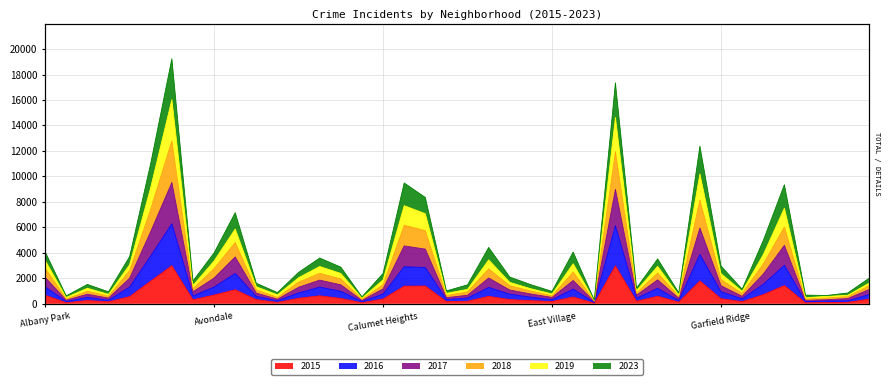

Which series changed the most between Burnside and Calumet Heights?

2017